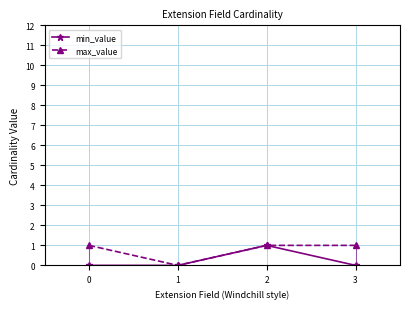

Where is the first local maximum for min_value?

2